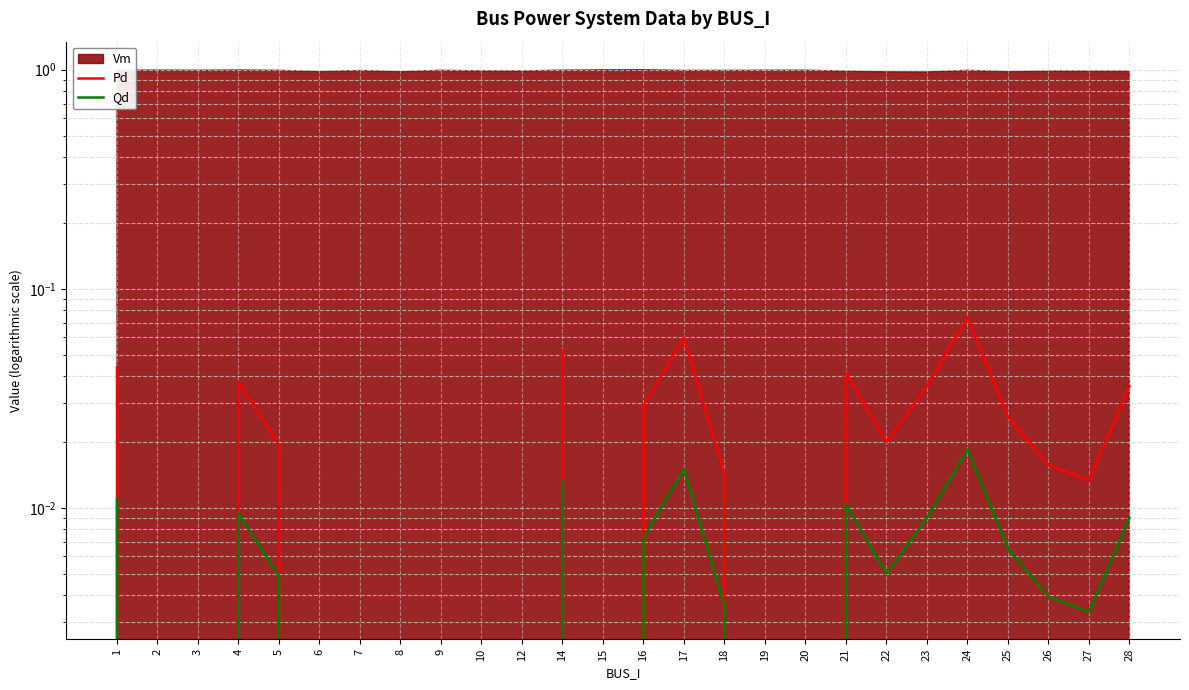

Which label corresponds to the smallest value in the chart?

2